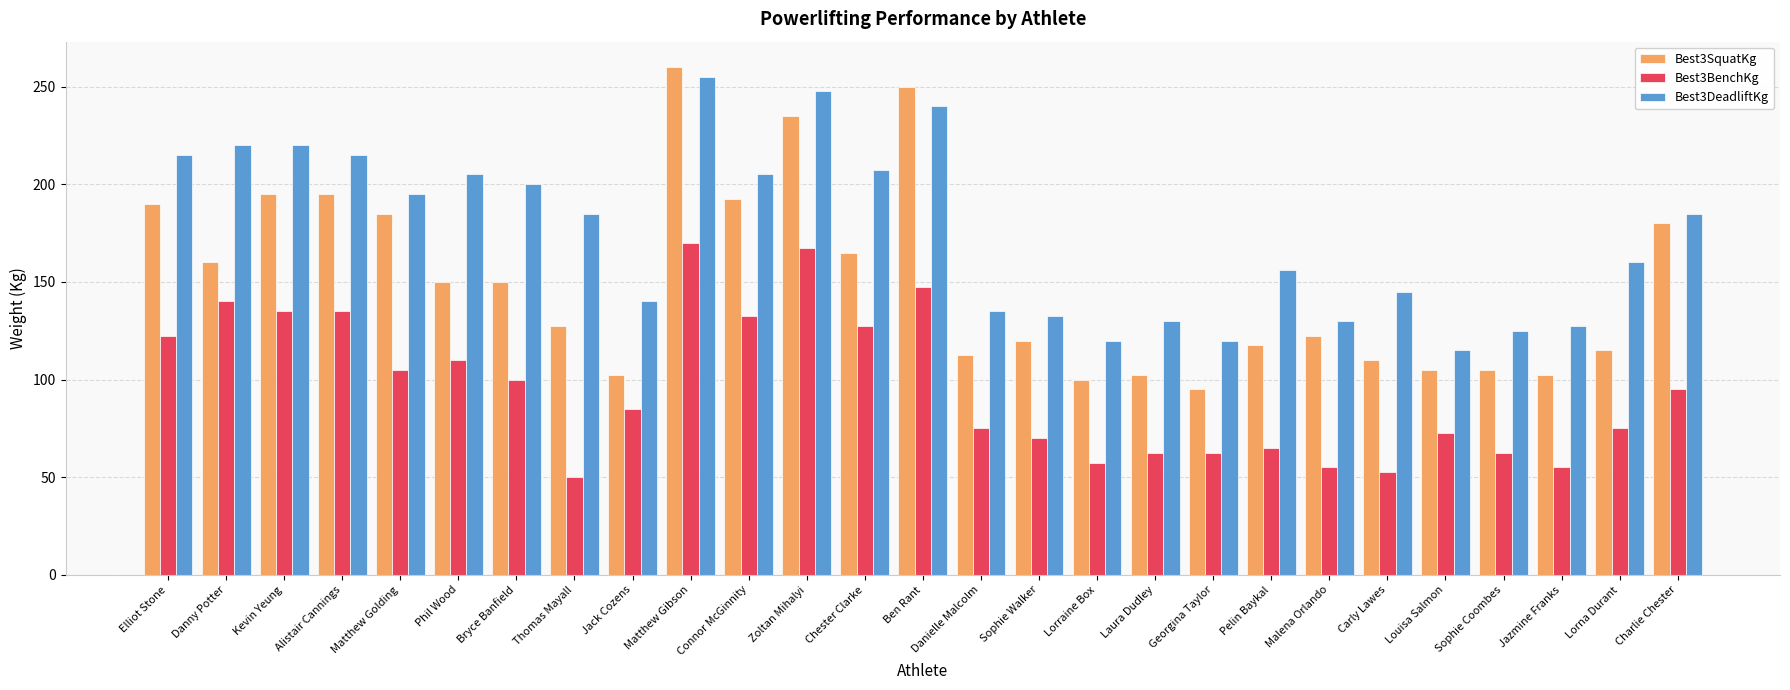

True or false: Best3SquatKg has a value of 67.1 at Bryce Banfield.

False